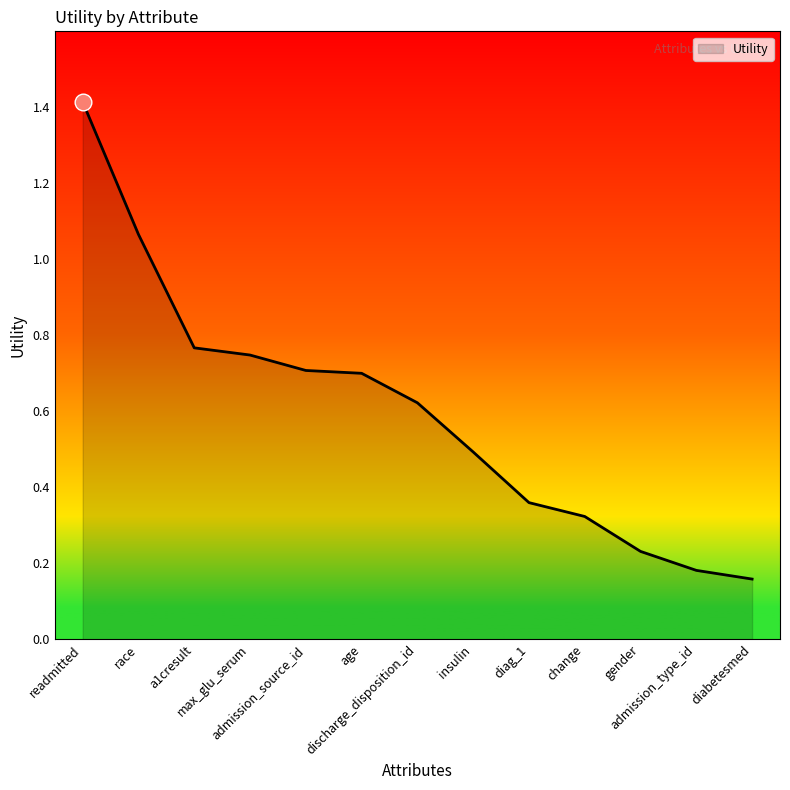

What is the greatest value displayed?

1.4